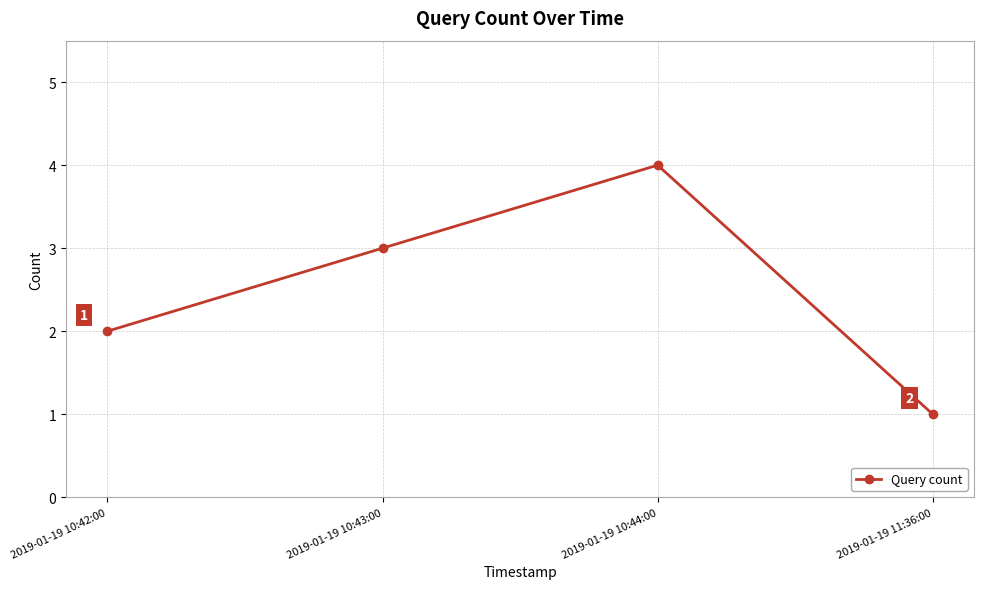

Rank the categories by value from lowest to highest.

2019-01-19 11:36:00, 2019-01-19 10:42:00, 2019-01-19 10:43:00, 2019-01-19 10:44:00